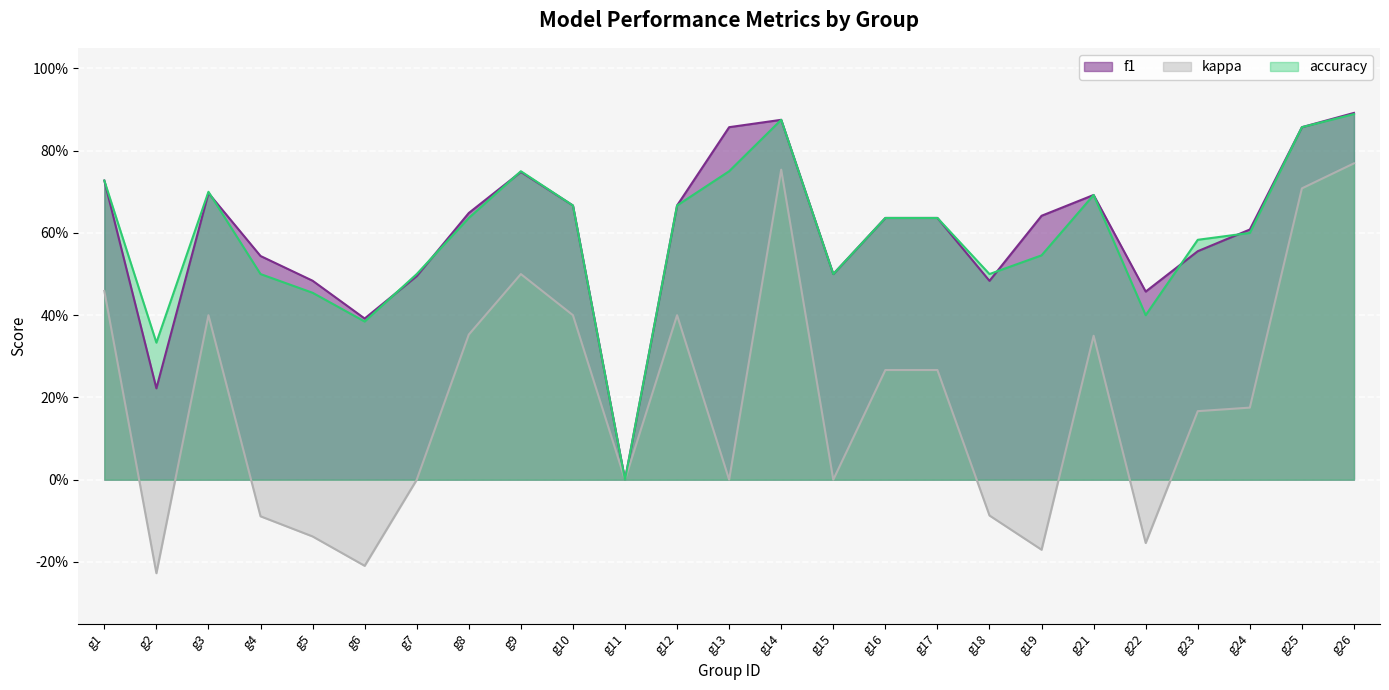

At which category is the sum across all series the highest?

g26